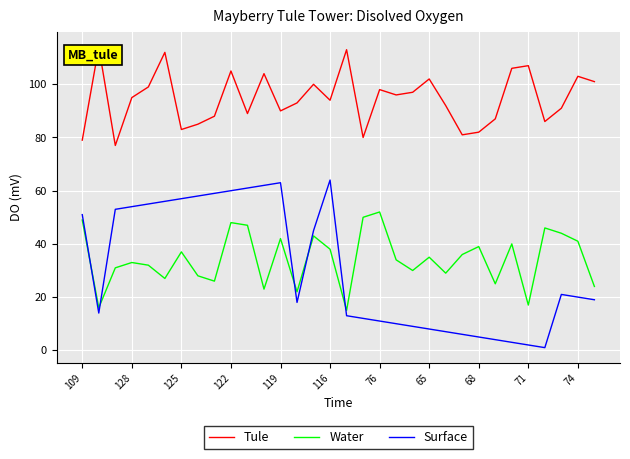

What are all the series names shown in the legend?

Tule, Water, Surface